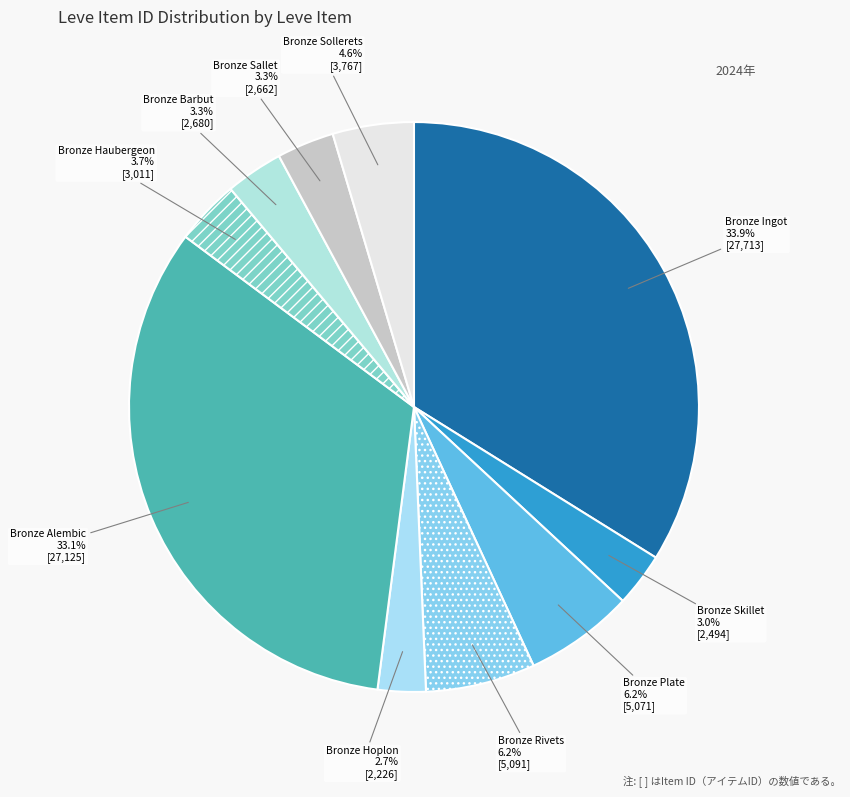

Which category has the biggest portion of the pie?

Bronze Ingot